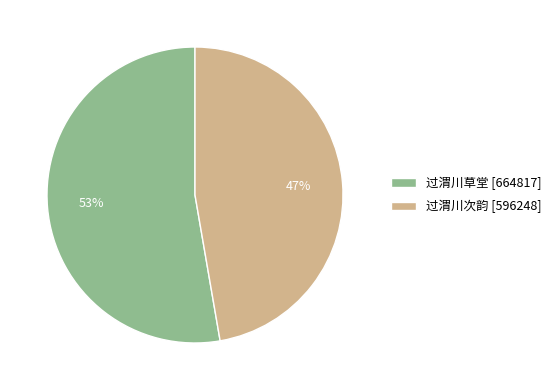

Which category has the biggest portion of the pie?

过渭川草堂